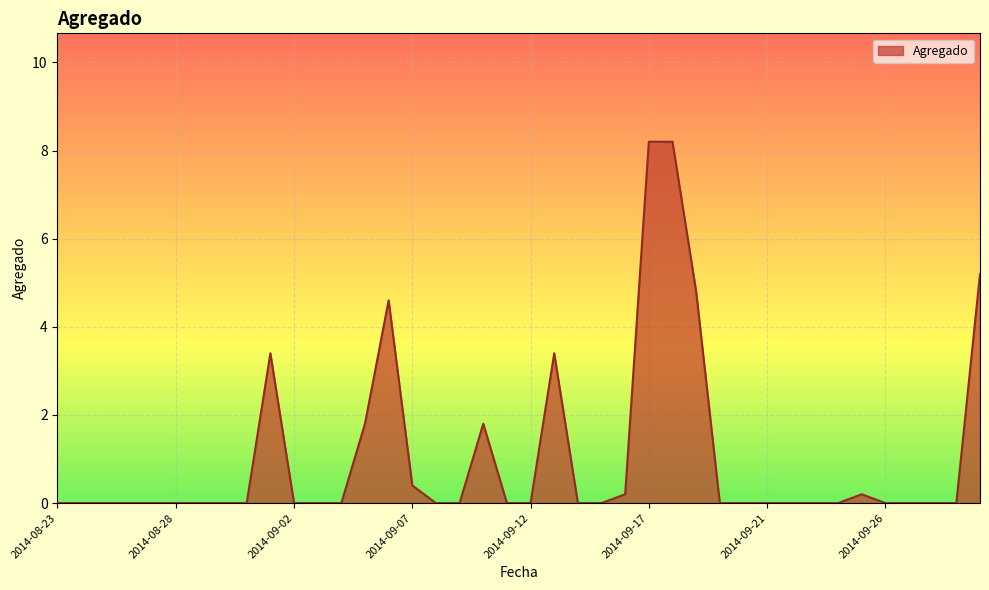

What is the difference between the maximum and minimum values?

8.2